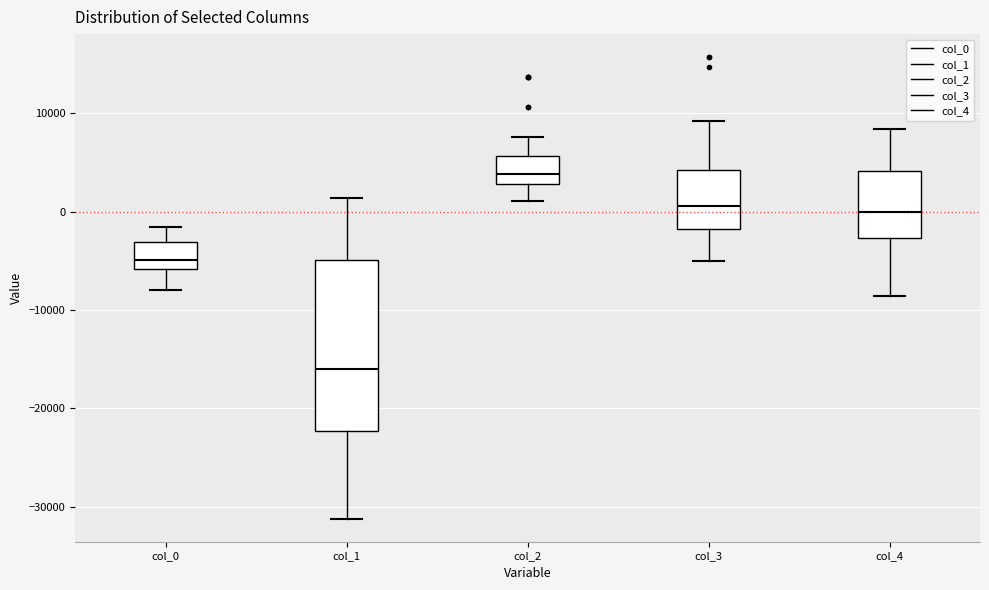

Which box has the lowest median line?

col_1